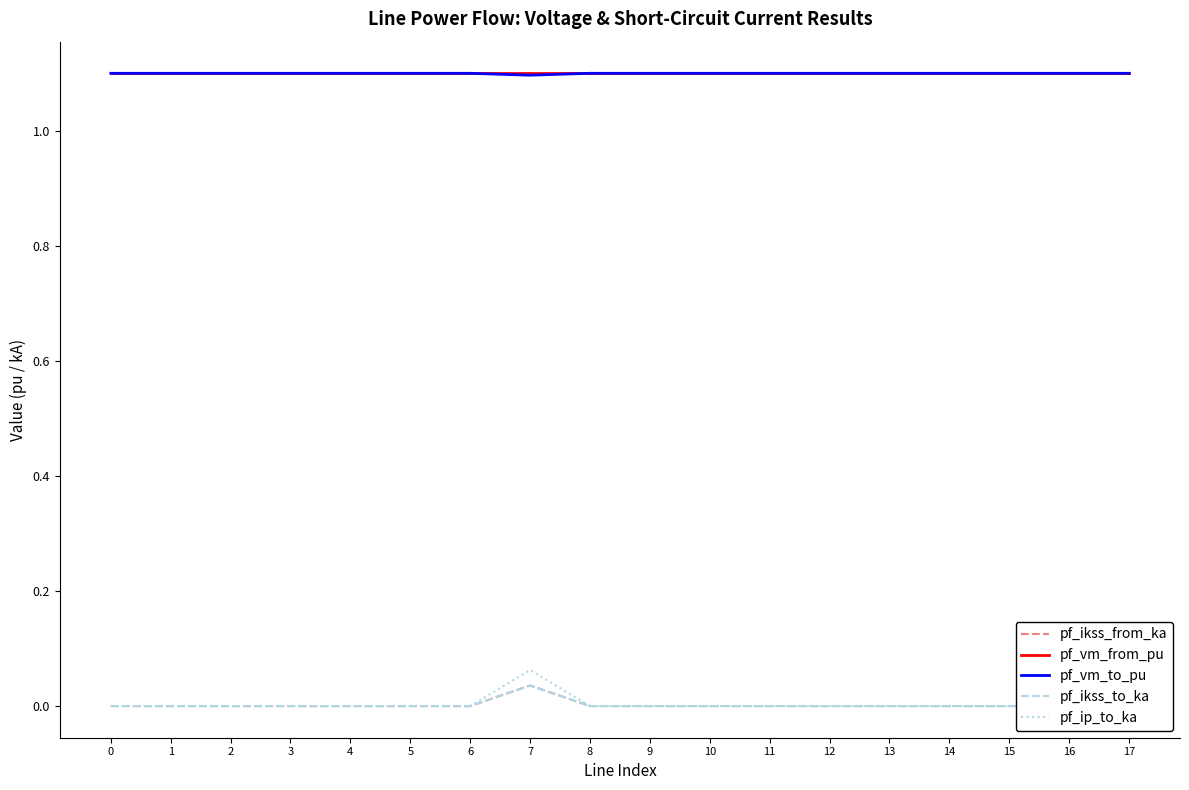

What is the approximate value of pf_vm_from_pu at 5?

1.1